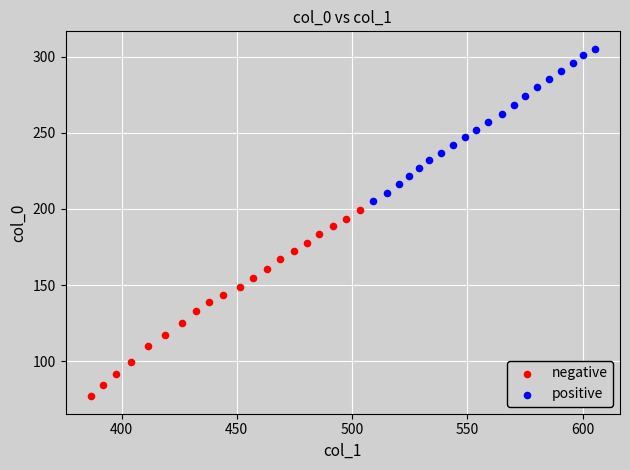

Which series reaches the maximum Y coordinate?

positive